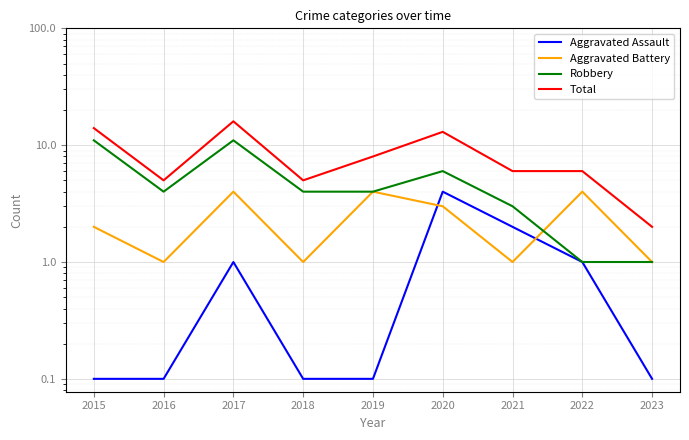

At which label does Aggravated Battery reach its minimum?

2016